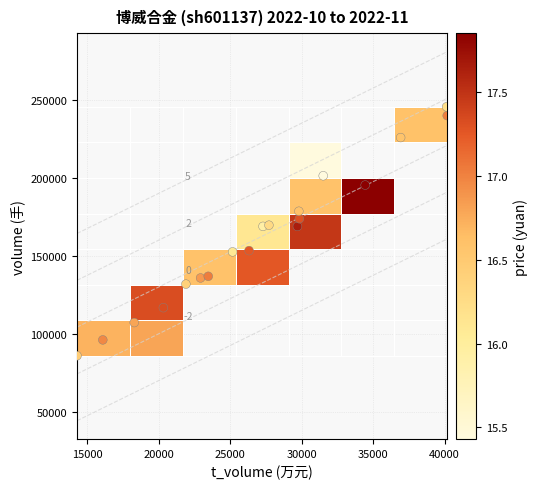

Between t_volume and price, which is larger?

t_volume